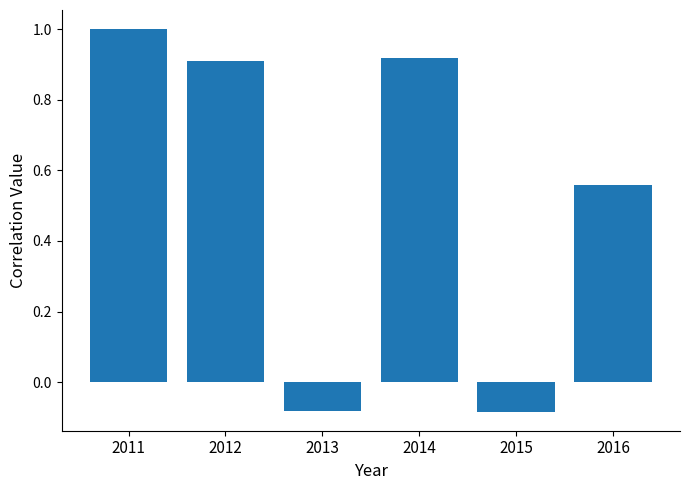

How many bars are there in total?

6